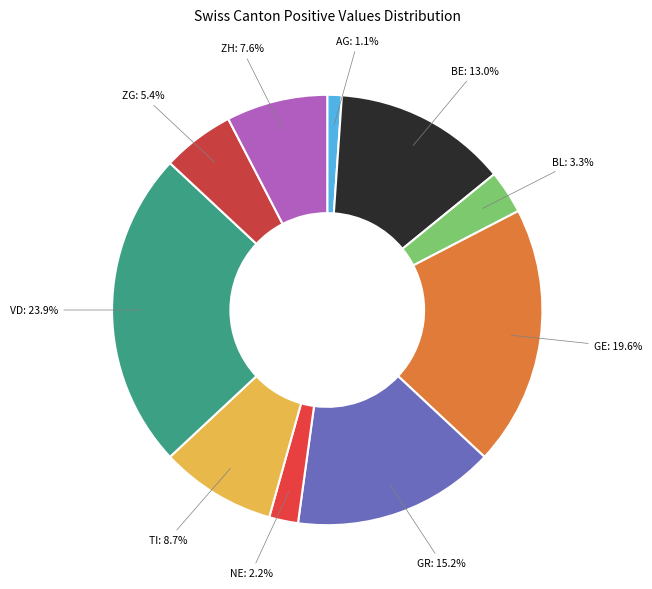

Which slice is the largest?

VD